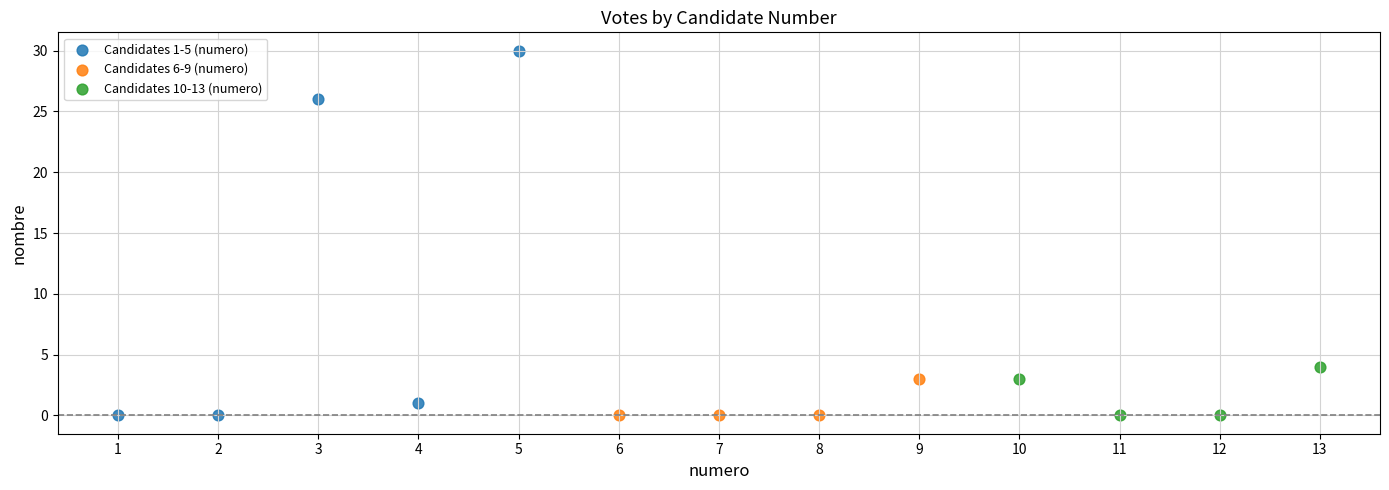

Which series has the widest spread of Y values?

Candidates 1-5 (numero)